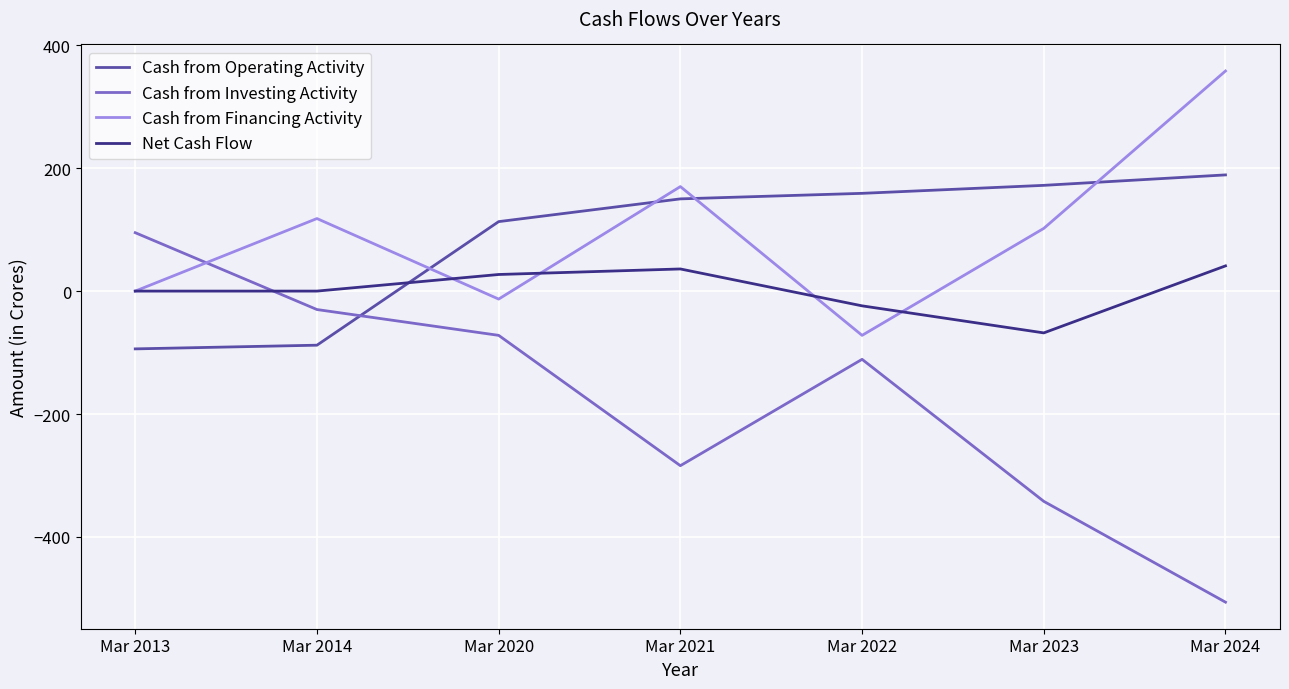

Is this an area chart (filled region under the line)?

No